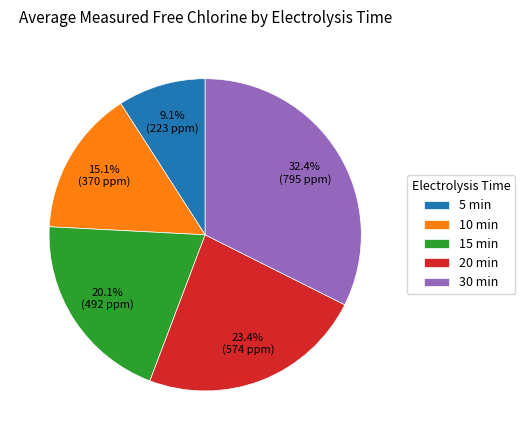

Between 5 min and 20 min, which is larger?

20 min